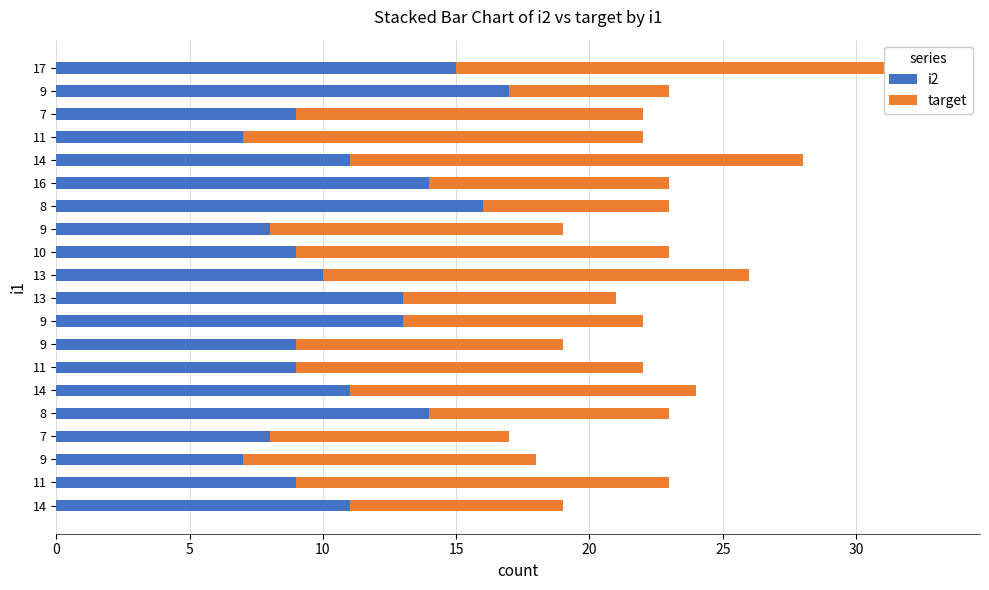

What is the maximum value shown in the chart?

18